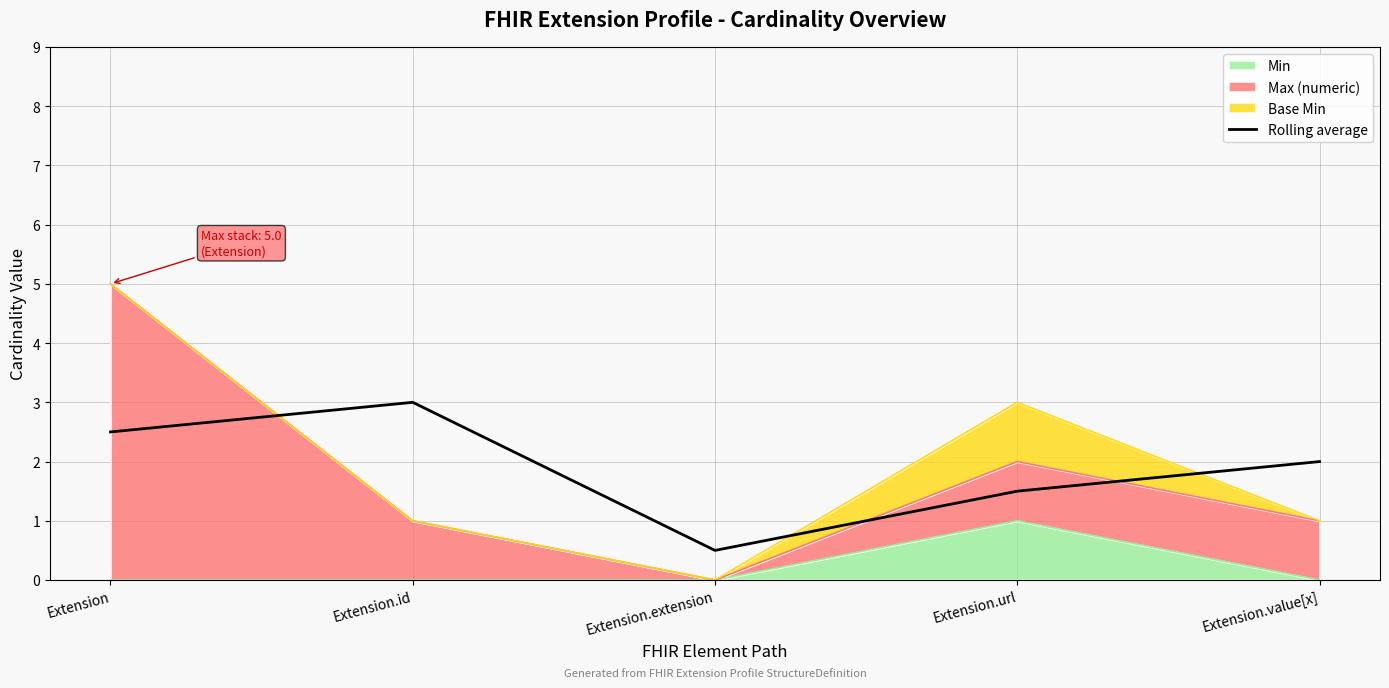

How many values are below 2?

2